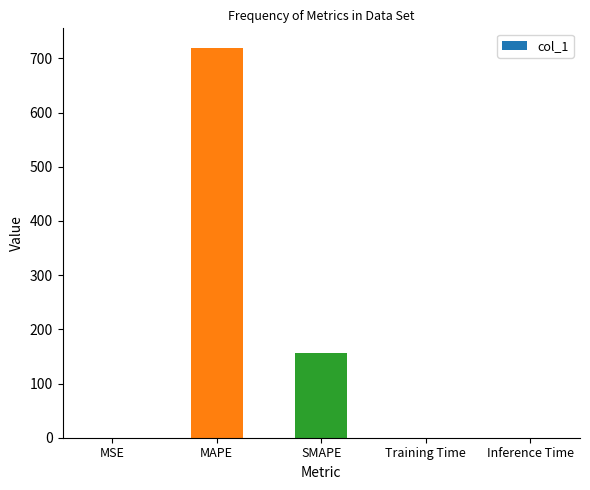

The value at SMAPE is 156.5. True or false?

True